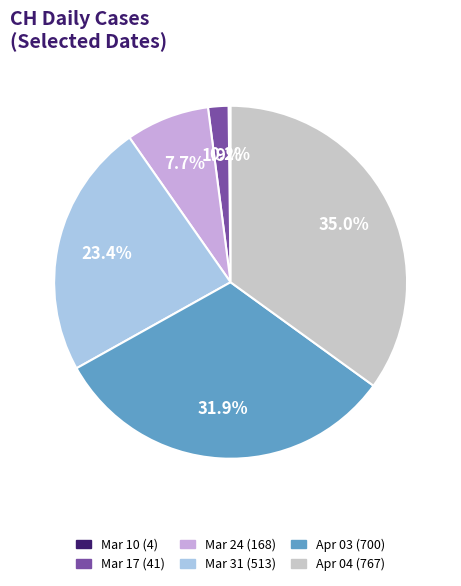

Does any single category account for the majority?

No